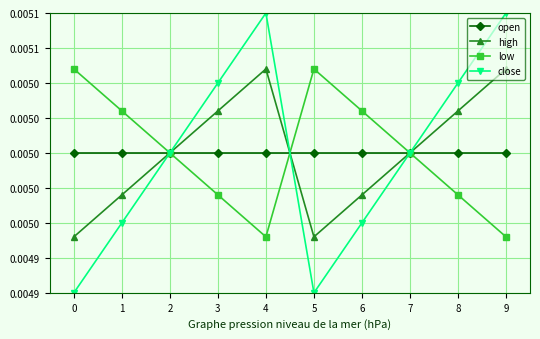

True or false: open has more than 0 interior local peaks.

False